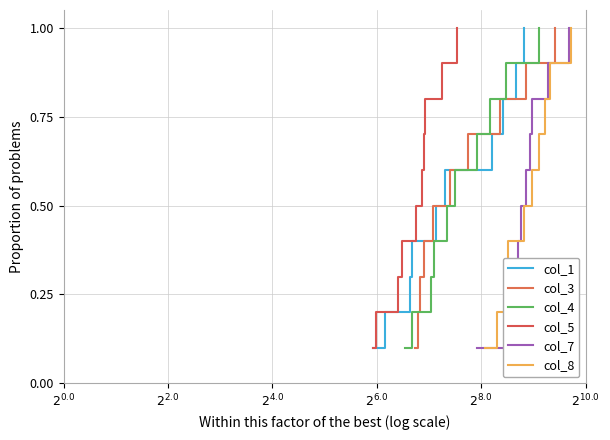

Which series has the widest spread of values?

col_1